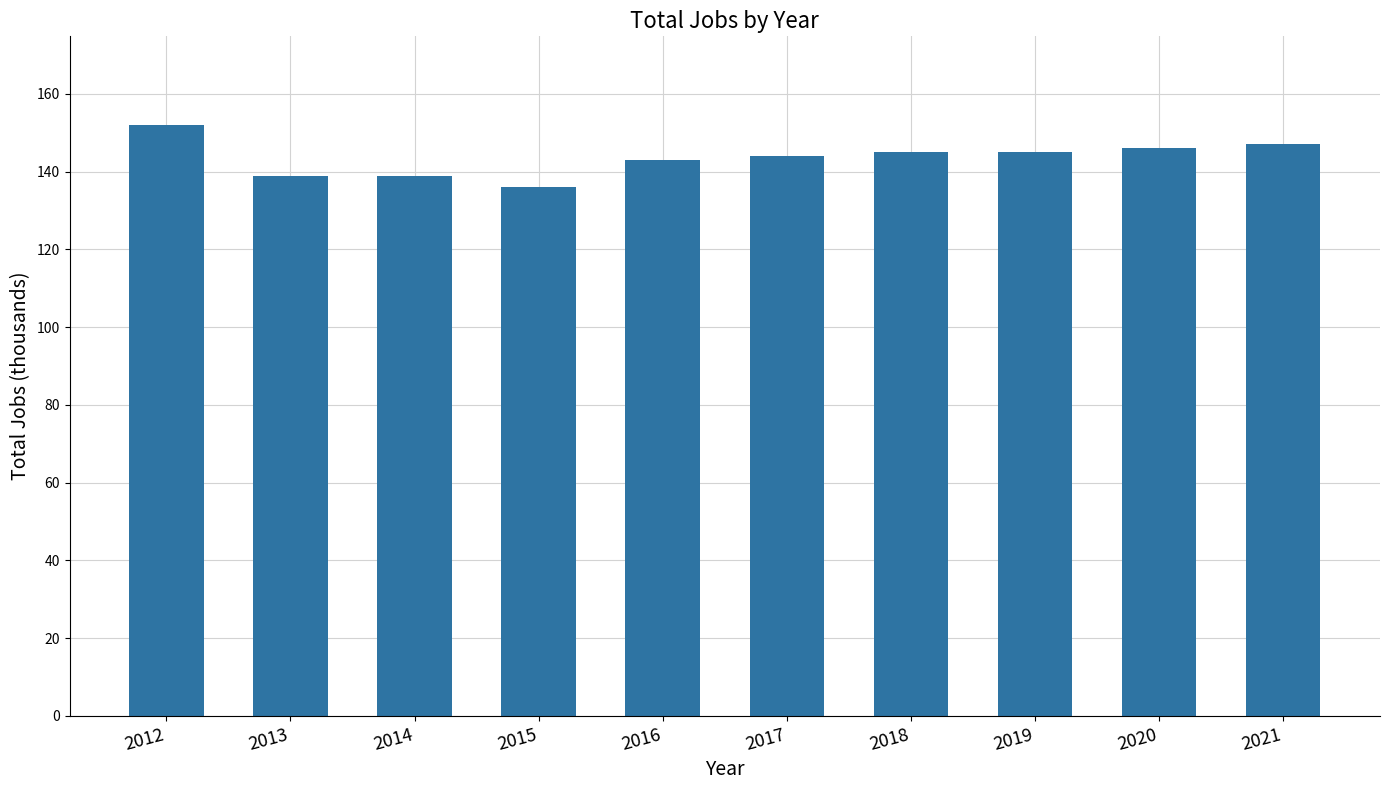

At which label does the data first exceed 145?

2012